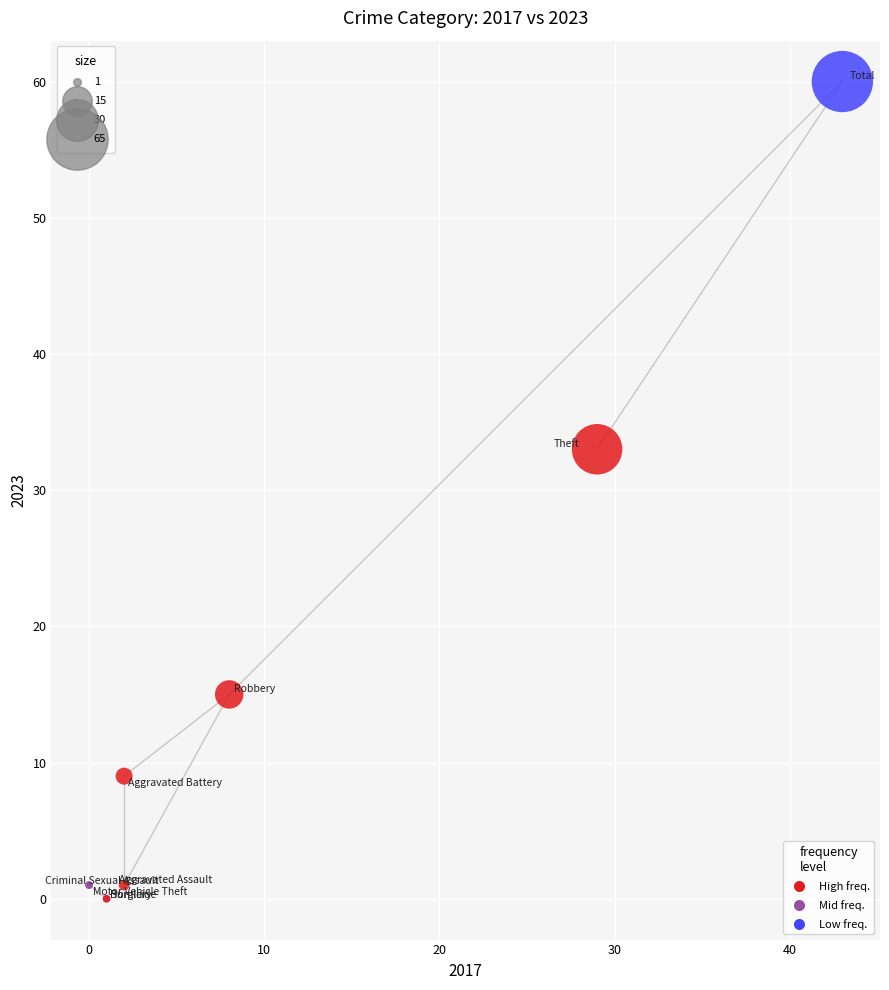

What Y value in the scatter plot is closest to 30?

33